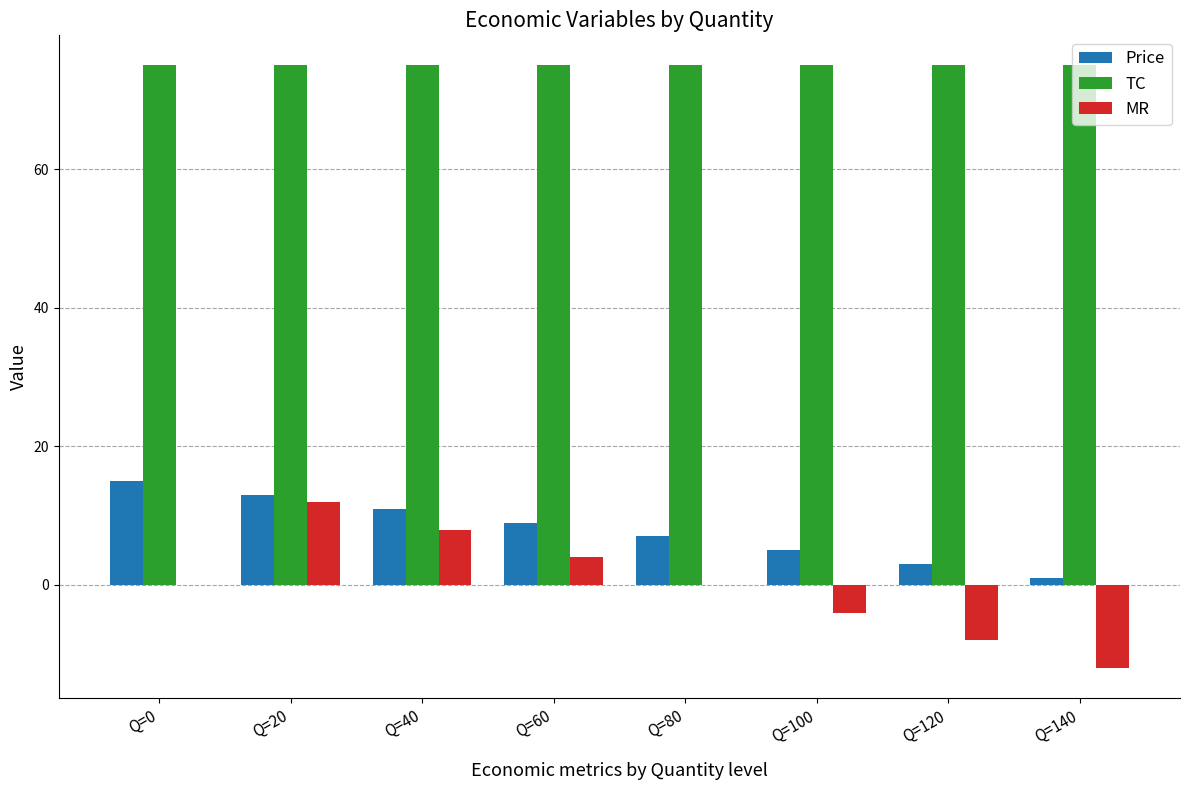

Count the Price values in the range 5 to 13.

5